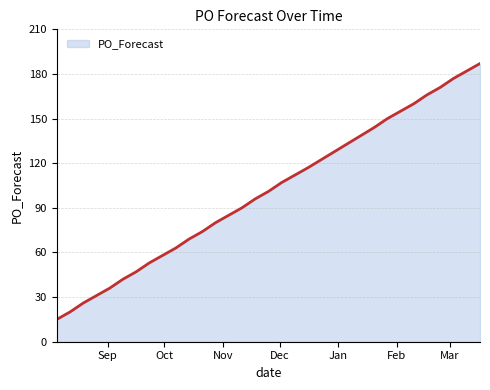

What is the smallest value displayed?

15